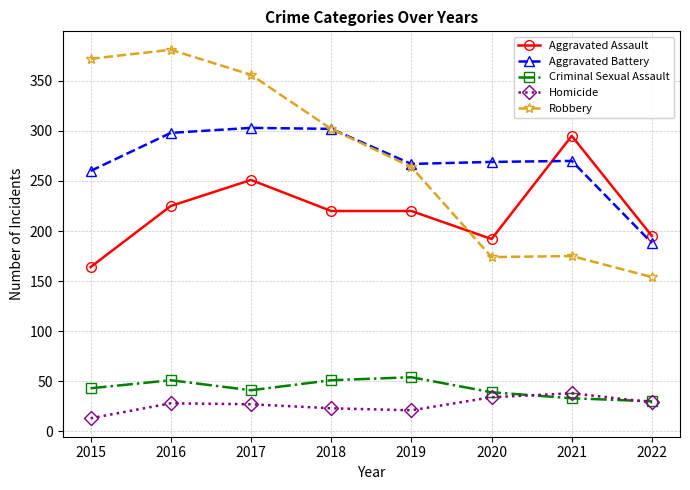

What is the value of the Criminal Sexual Assault point at the 8th from the left?

30